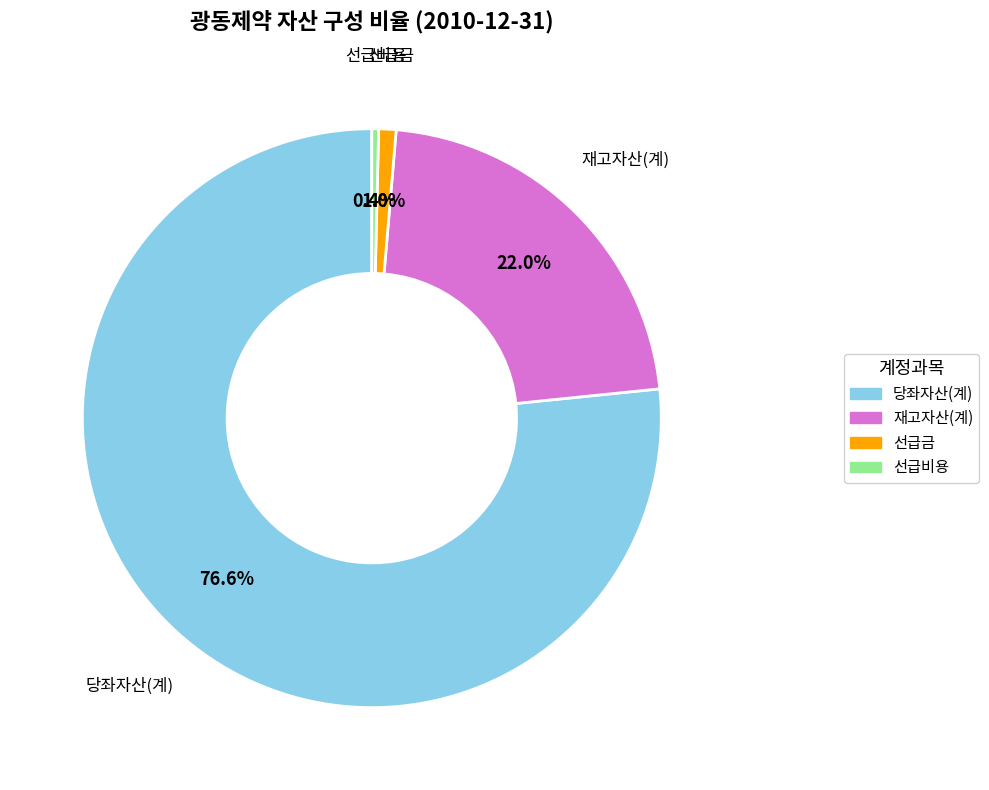

How many slices are in this pie chart?

4